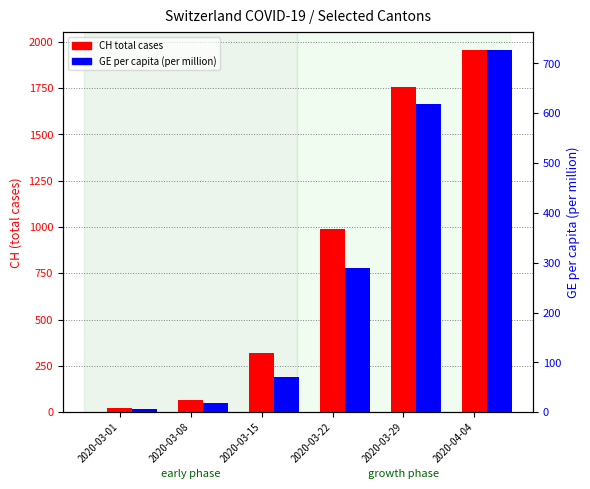

Reading left to right, list all the values displayed in this chart.

CH (total cases): 2020-03-01=21.0	2020-03-08=67.0	2020-03-15=318.0	2020-03-22=989.0	2020-03-29=1753.0	2020-04-04=1955.0
GE per capita (per million): 2020-03-01=6.1	2020-03-08=18.2	2020-03-15=70.7	2020-03-22=288.7	2020-03-29=617.9	2020-04-04=726.9